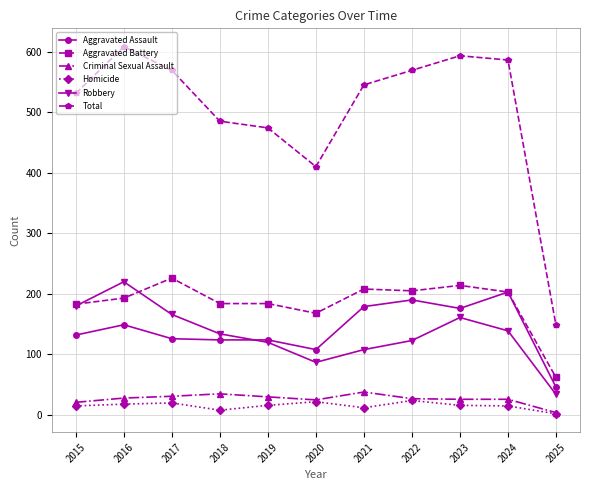

Does the chart have visible grid lines?

Yes